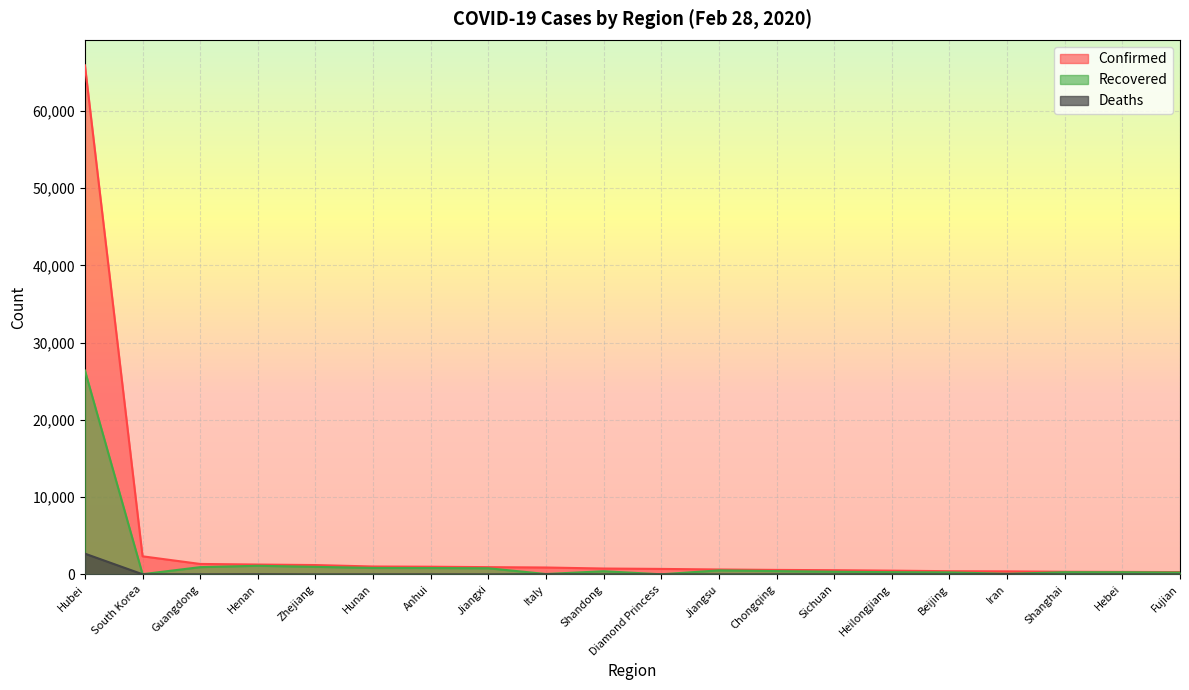

True or false: Recovered and Confirmed cross at least once.

False